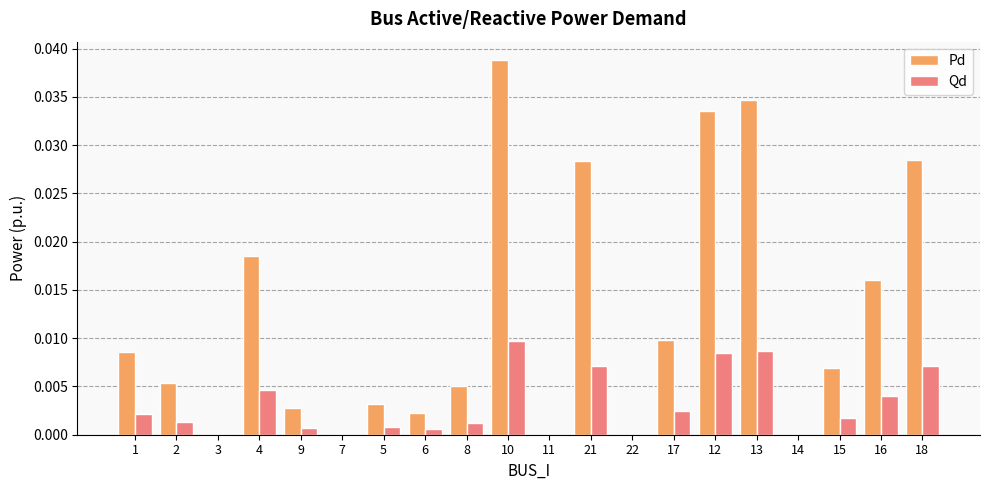

Is it true that Qd equals 0.0 at 1?

True